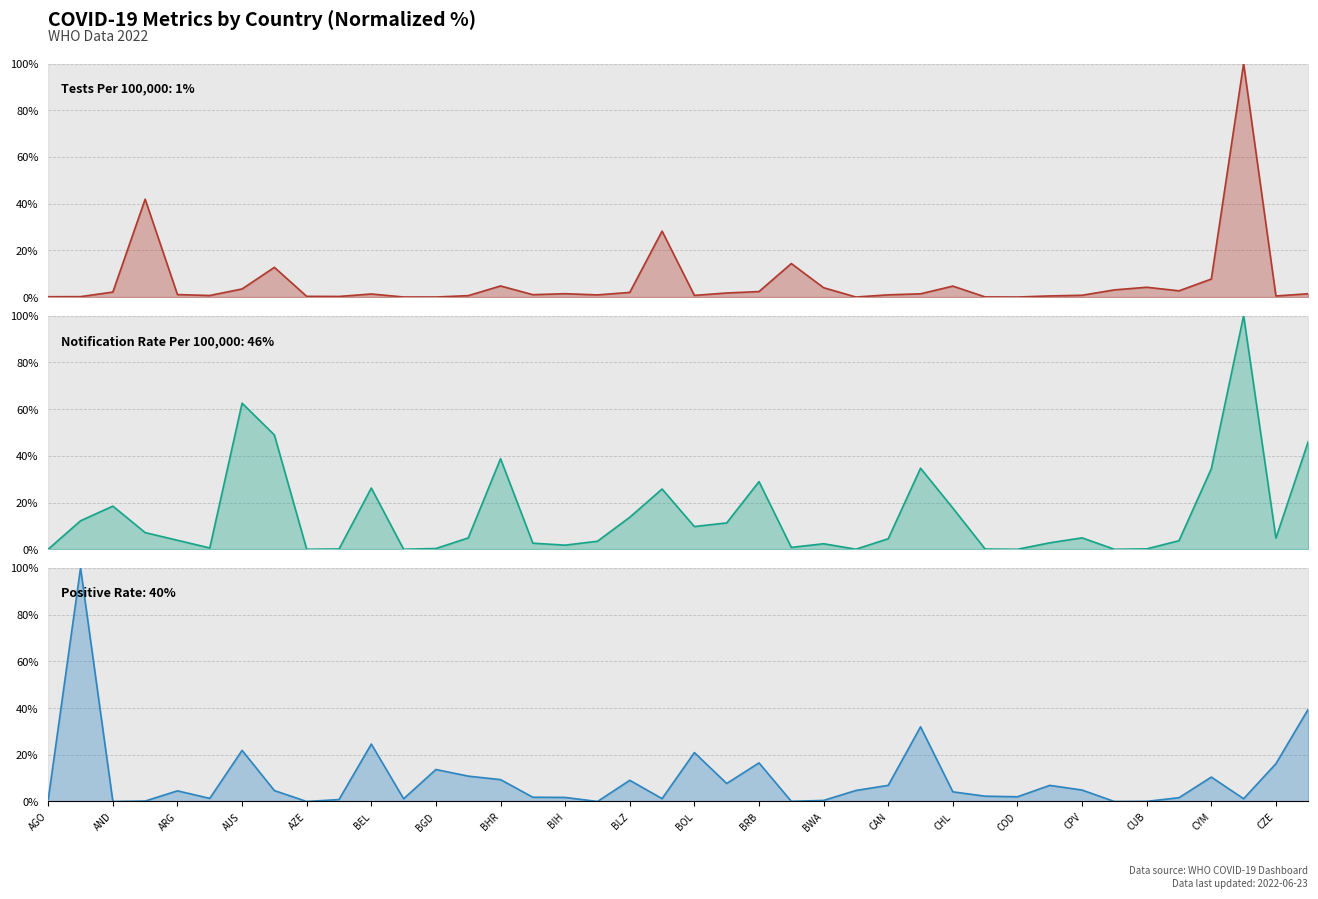

True or false: Positive Rate has more than 1 points higher than both neighbors.

True